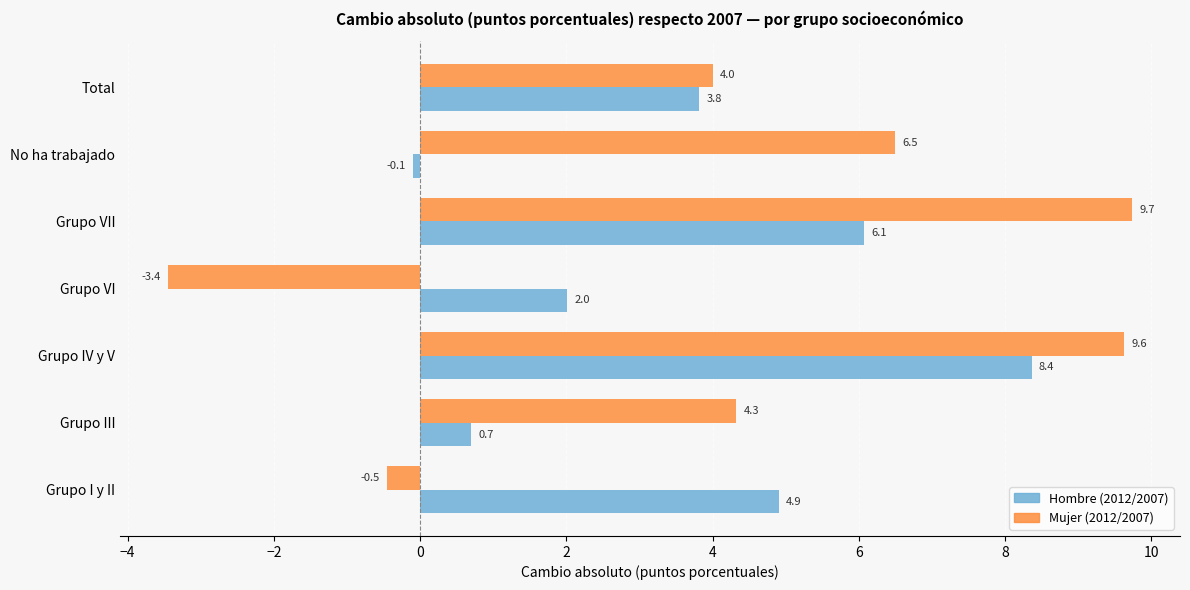

List the series in order of their overall mean, lowest first.

Hombre (2012/2007), Mujer (2012/2007)